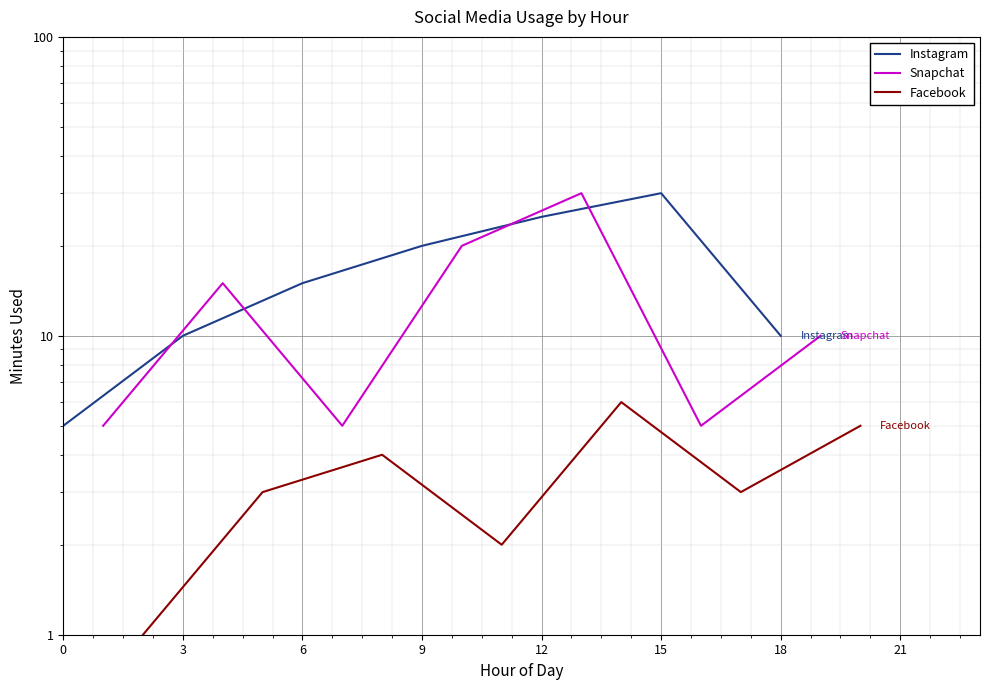

True or false: Facebook and Snapchat cross at least once.

False